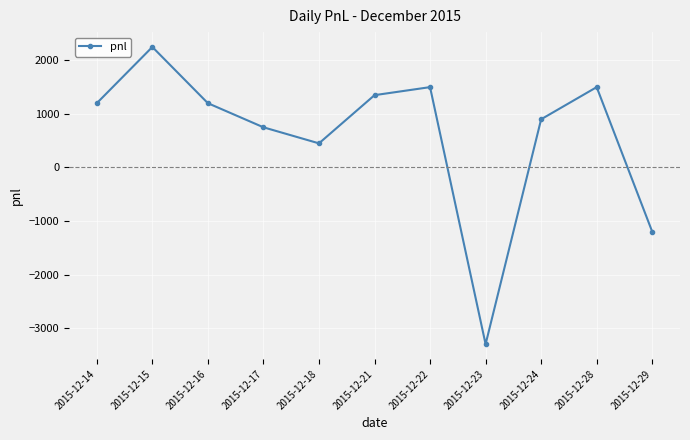

Between 2015-12-29 and 2015-12-22, which is larger?

2015-12-22